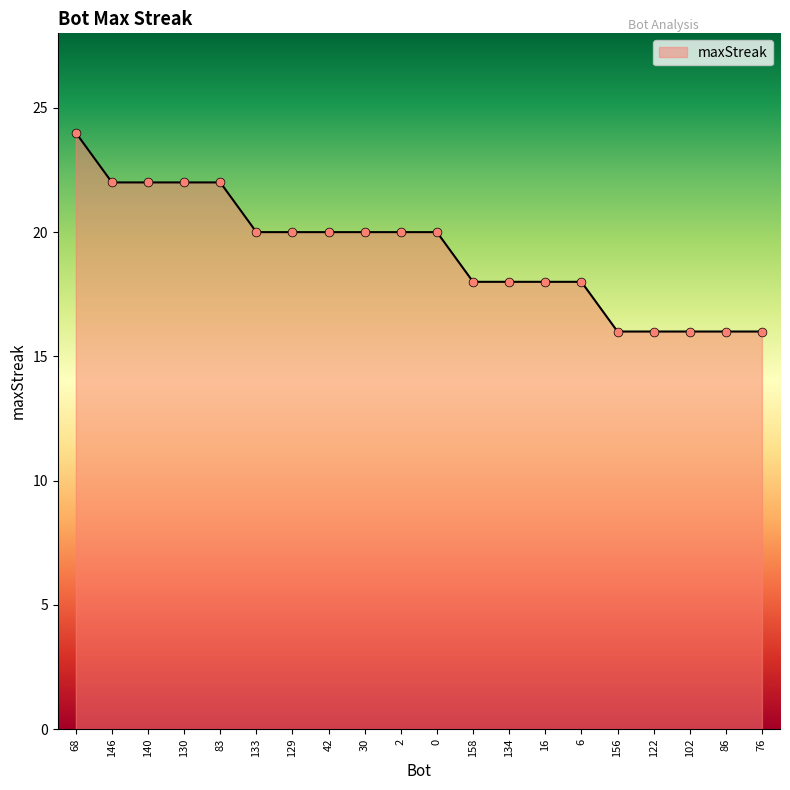

What is the ratio of the value at 0 to the value at 6?

1.1